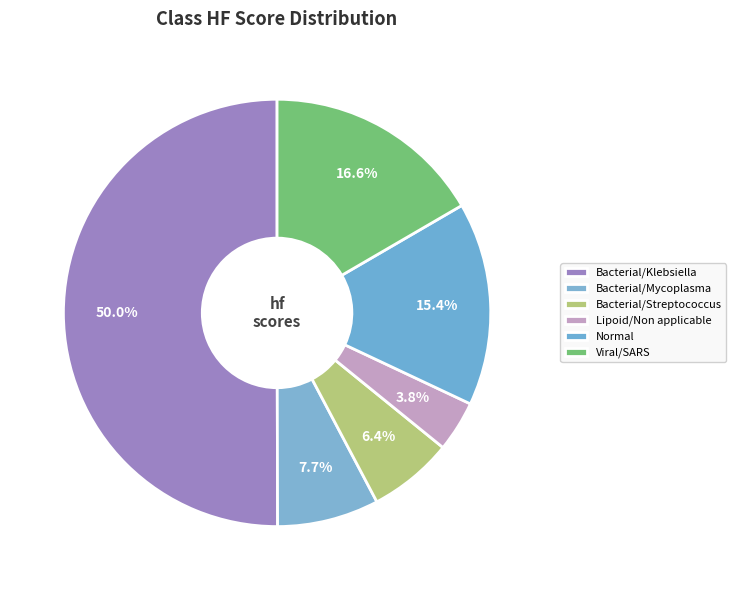

How many segments does this pie chart have?

6